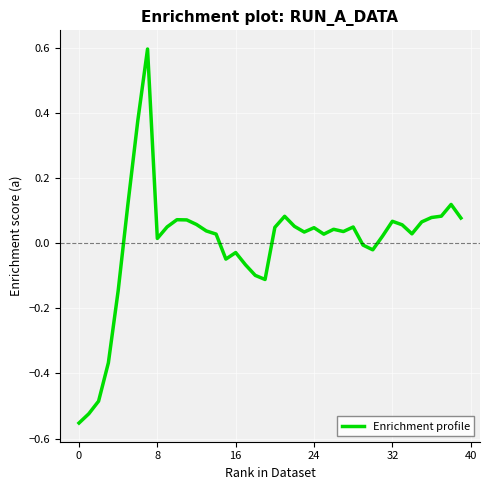

What is the greatest value displayed?

0.6